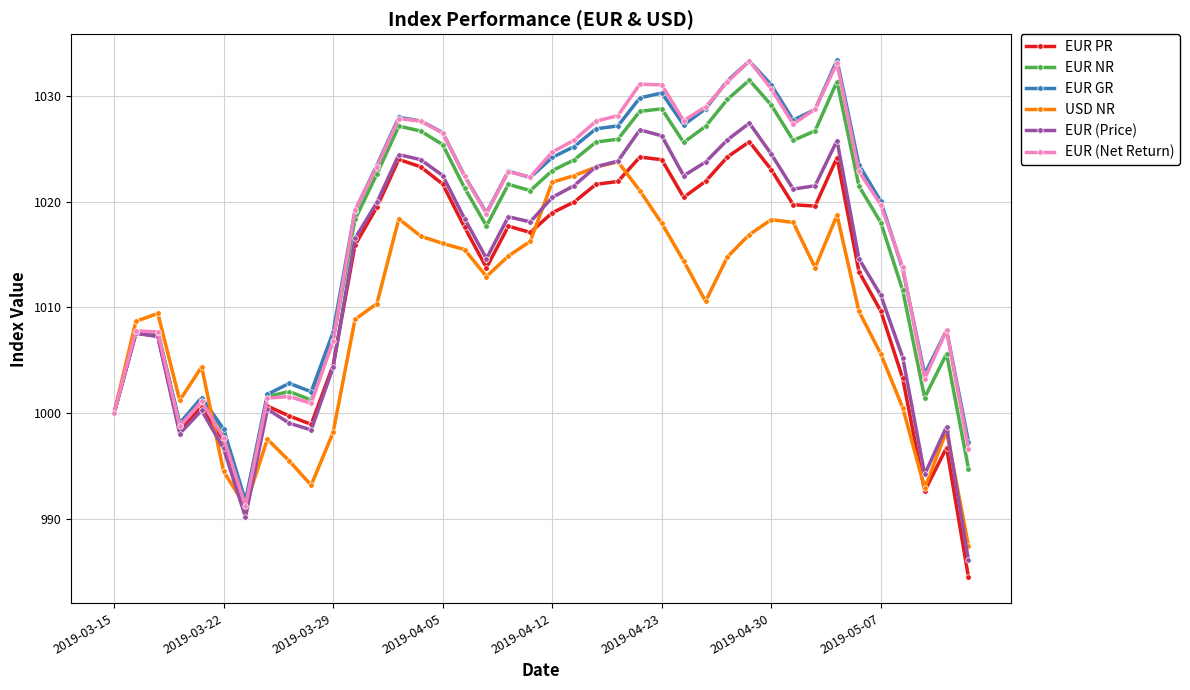

What is the highest value of the EUR NR series?

1031.5